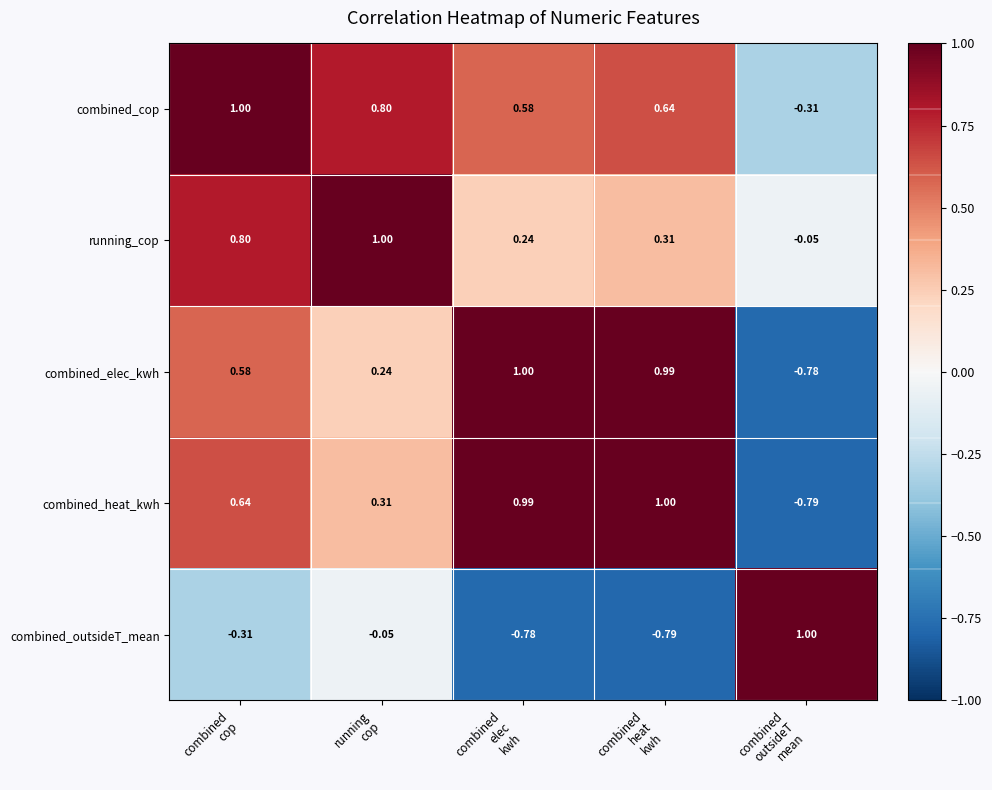

Which series has the largest total across all categories?

combined_cop